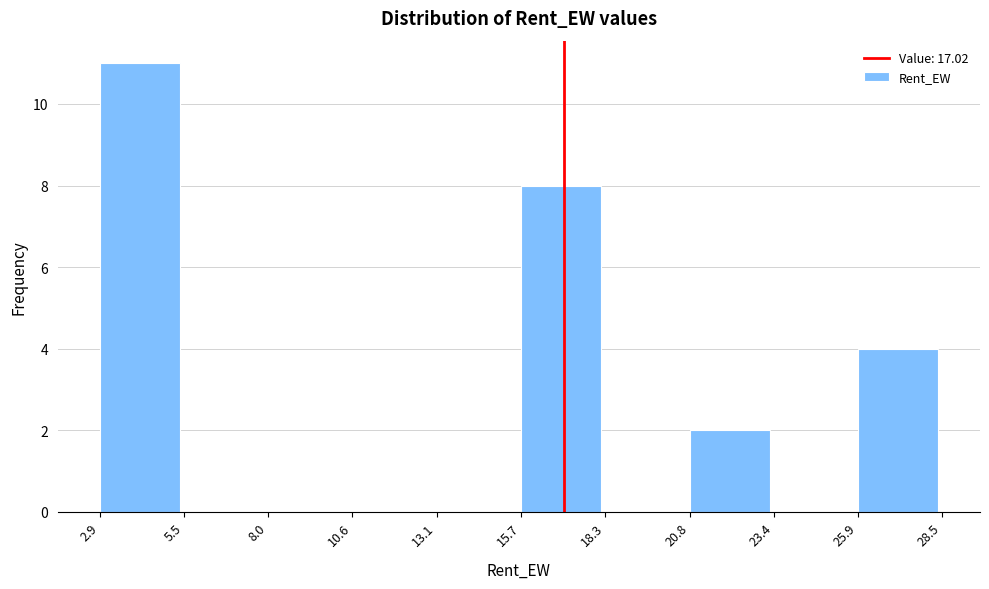

What is the height of the bar covering 2.9 to 5.5 on the x-axis? The values are not printed on the chart, so give them approximately, as read against the axis.

11